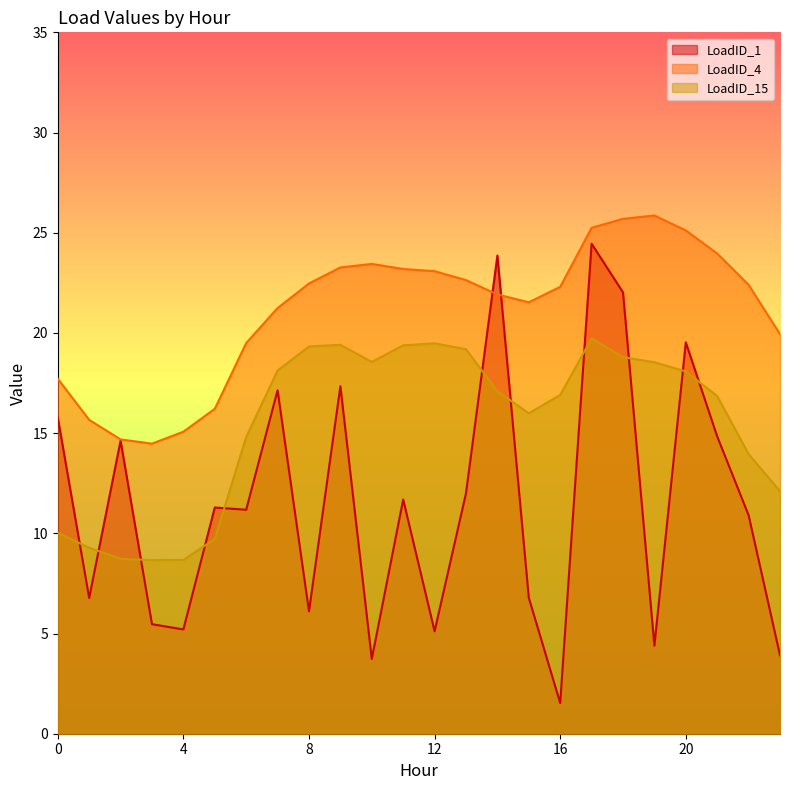

Reading right to left, list all the values displayed in this chart.

LoadID_1: 23=3.9	22=10.9	21=14.8	20=19.5	19=4.4	18=22.0	17=24.5	16=1.5	15=6.8	14=23.9	13=12.0	12=5.1	11=11.7	10=3.7	9=17.3	8=6.1	7=17.1	6=11.2	5=11.3	4=5.2	3=5.5	2=14.6	1=6.8	0=15.8
LoadID_4: 23=19.9	22=22.4	21=24.0	20=25.1	19=25.9	18=25.7	17=25.2	16=22.3	15=21.5	14=21.9	13=22.6	12=23.1	11=23.2	10=23.4	9=23.3	8=22.5	7=21.2	6=19.5	5=16.2	4=15.1	3=14.5	2=14.7	1=15.7	0=17.7
LoadID_15: 23=12.1	22=14.0	21=16.9	20=18.1	19=18.5	18=18.8	17=19.7	16=16.9	15=16.0	14=17.1	13=19.2	12=19.5	11=19.4	10=18.6	9=19.4	8=19.3	7=18.1	6=14.8	5=9.7	4=8.7	3=8.7	2=8.7	1=9.3	0=10.0